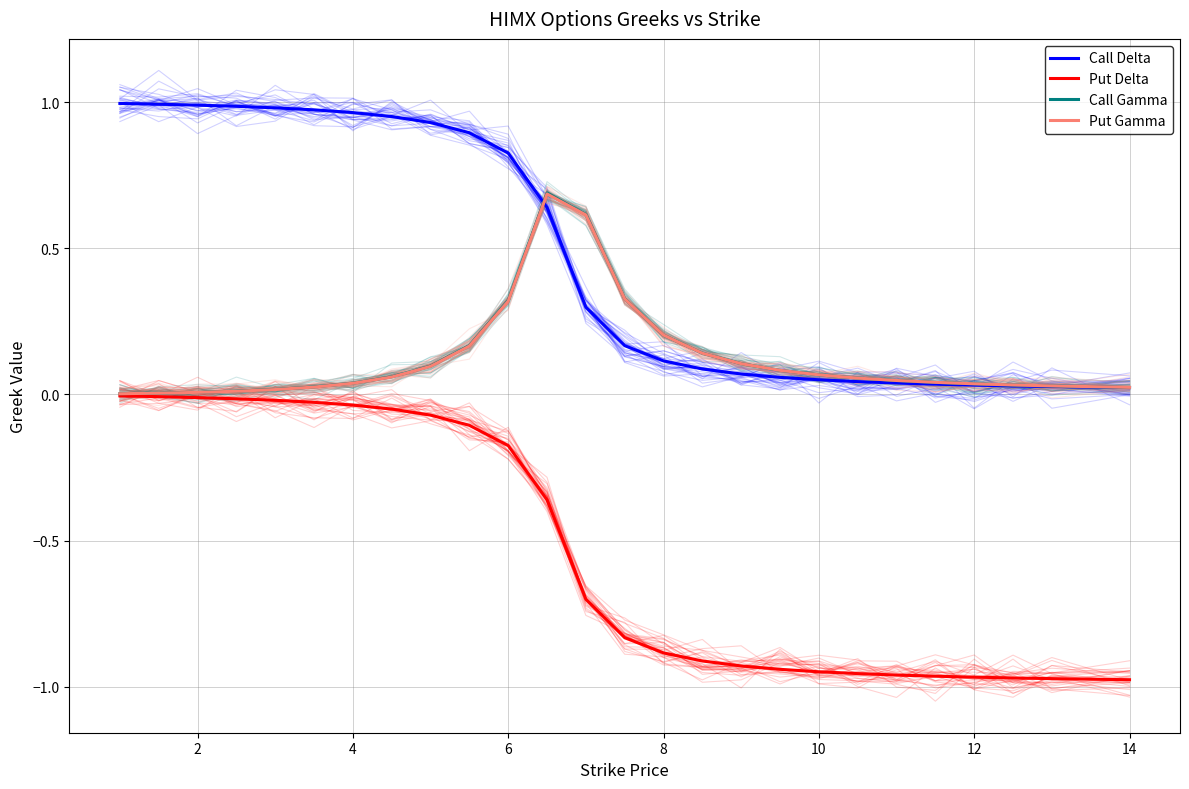

True or false: Put Delta and Call Gamma intersect in this chart.

False